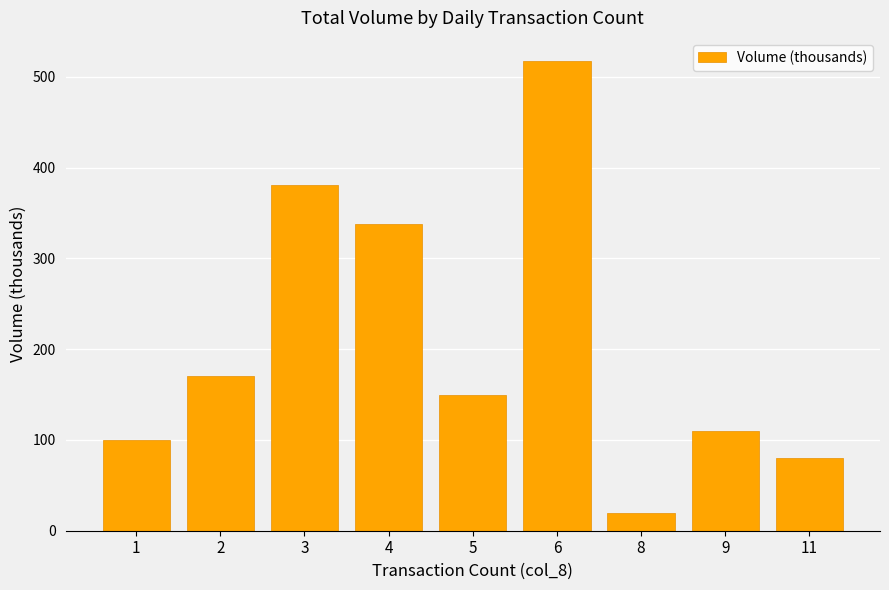

Which has a higher value, 9 or 11?

9